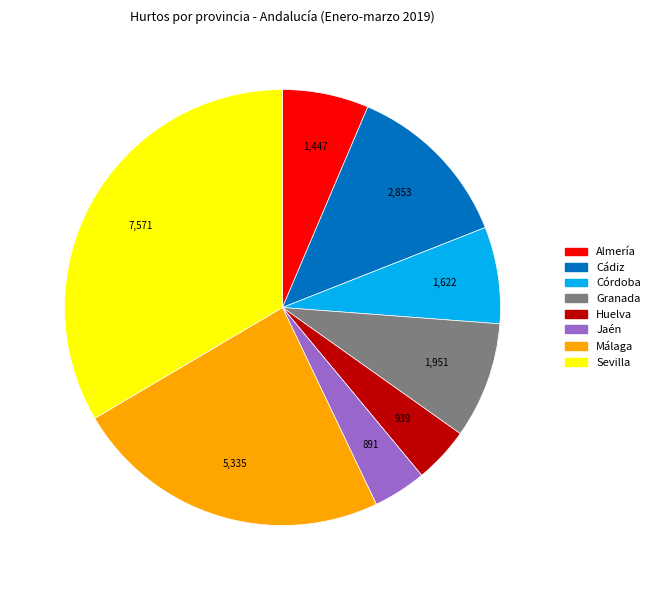

Is it true that Huelva is 4% of the pie?

True